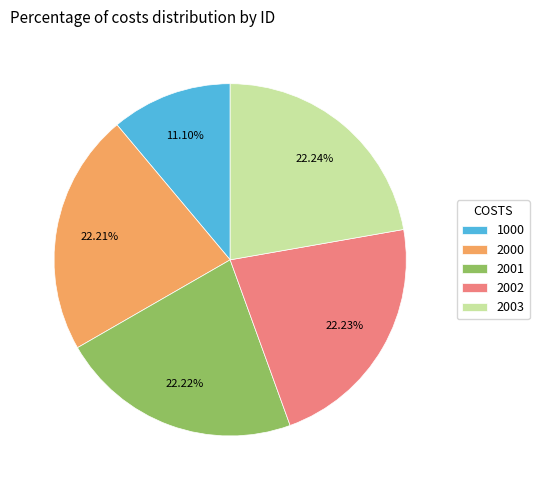

To the nearest percent, what is the combined percentage of 2000 and 2002?

44%